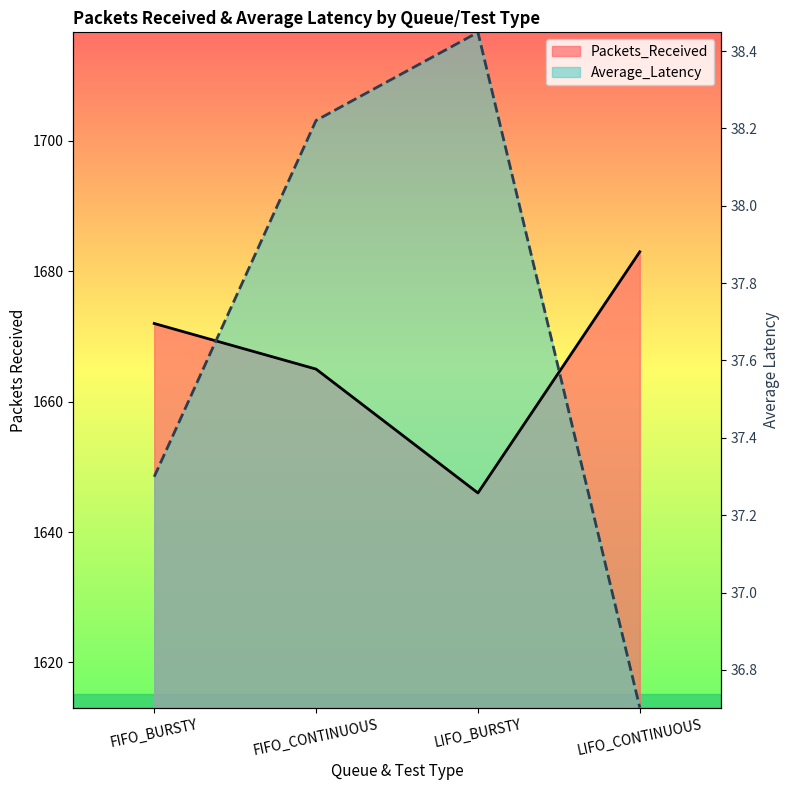

How many values in the Packets_Received series are below 1672?

2